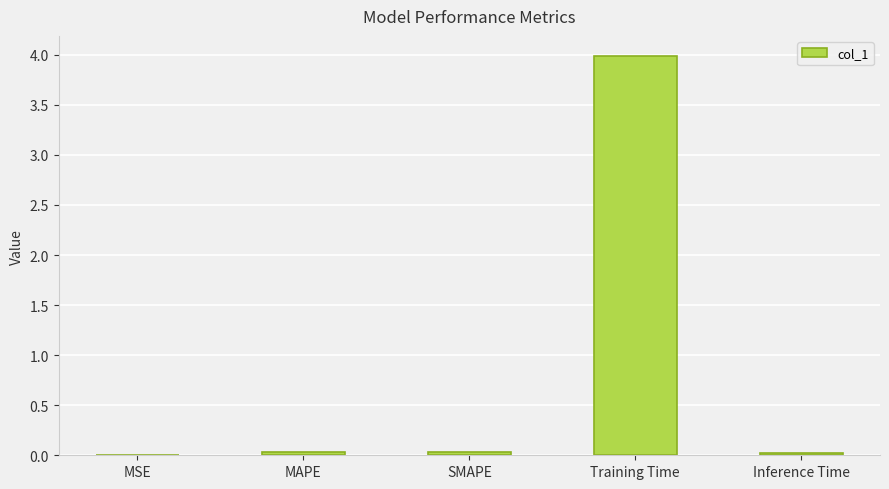

Is it true that the value at MSE is 0.0?

True